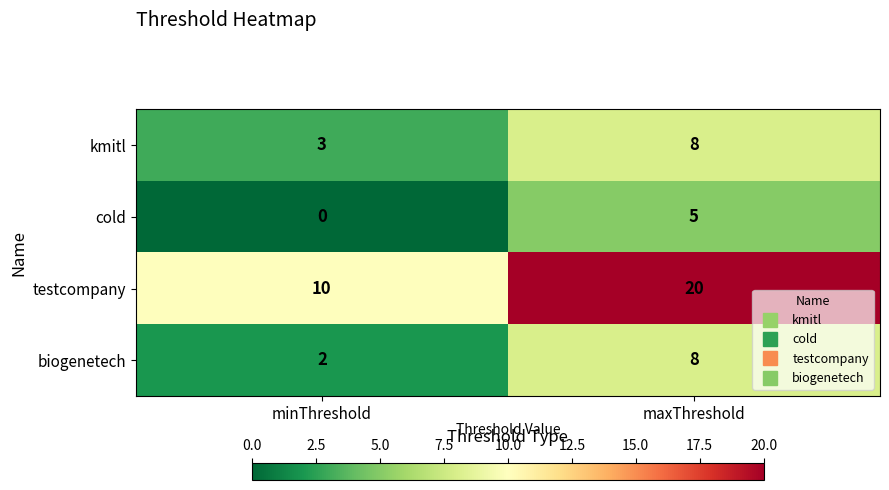

Read the biogenetech value at maxThreshold.

8